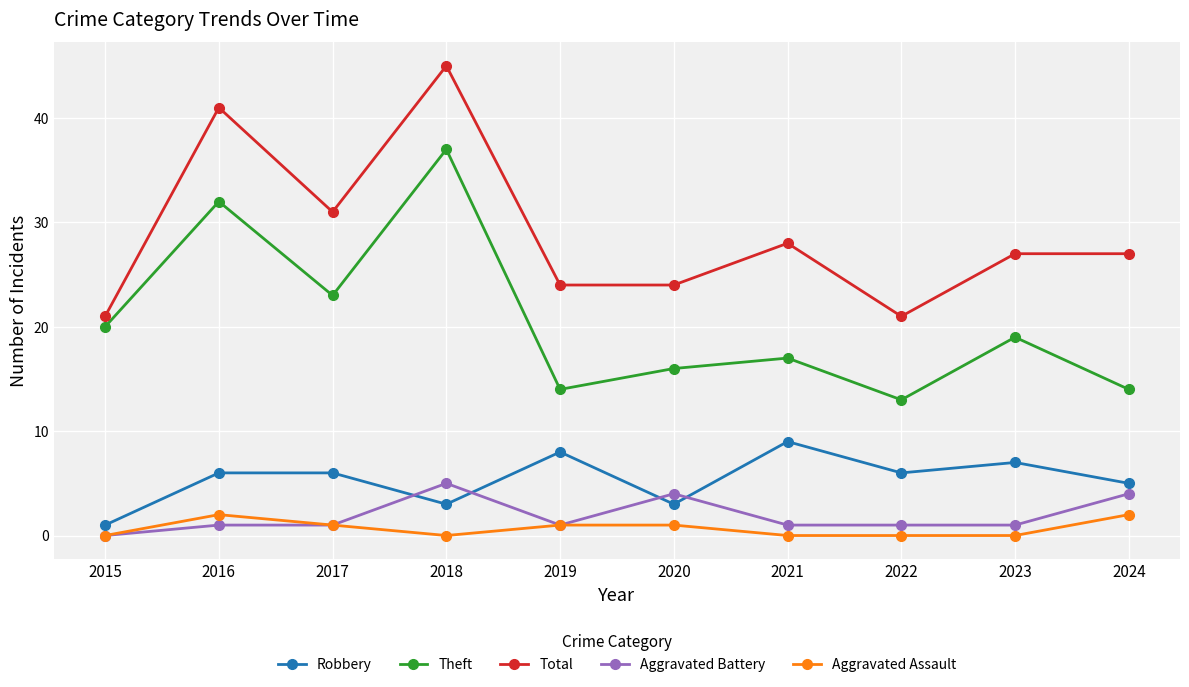

What is the sum of the Aggravated Battery values at 2017 and 2023?

2